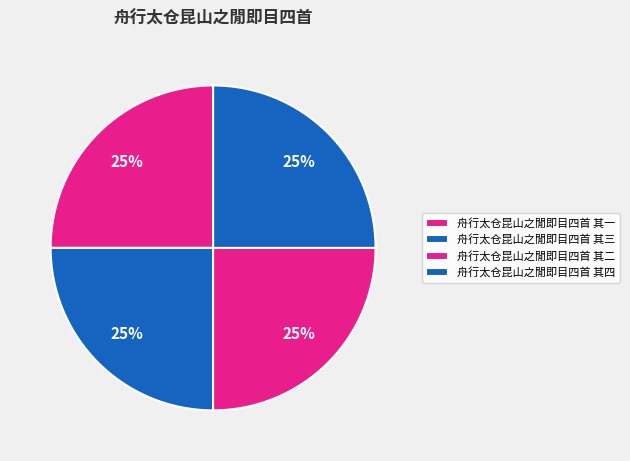

How many slices are in this pie chart?

4